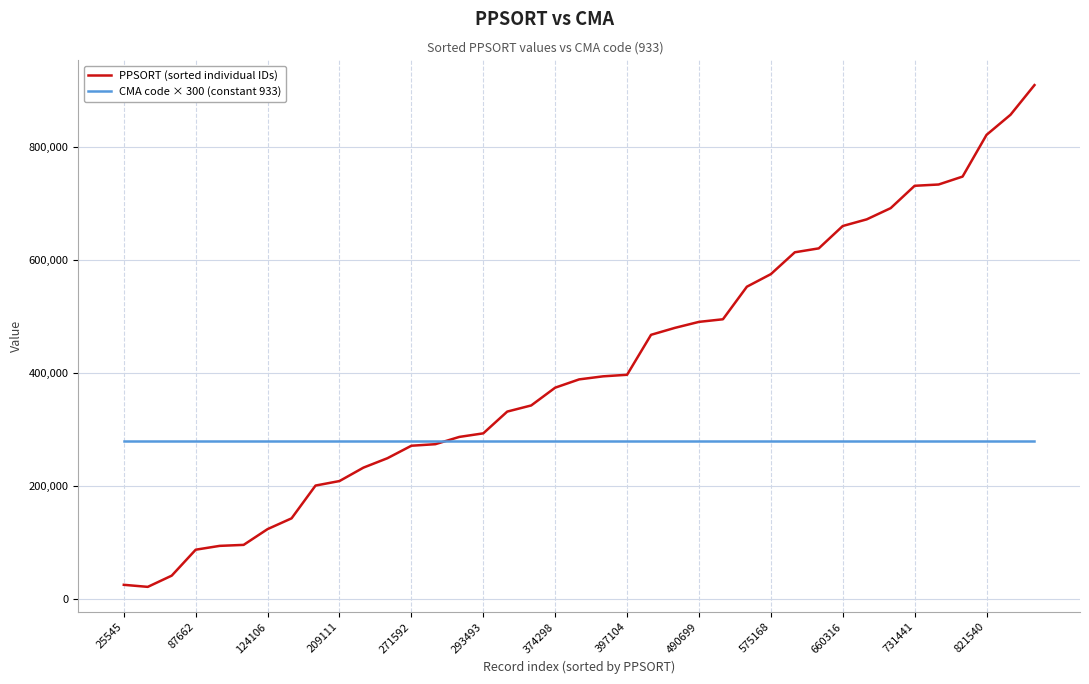

Which series has the largest total across all categories?

PPSORT (sorted individual IDs)